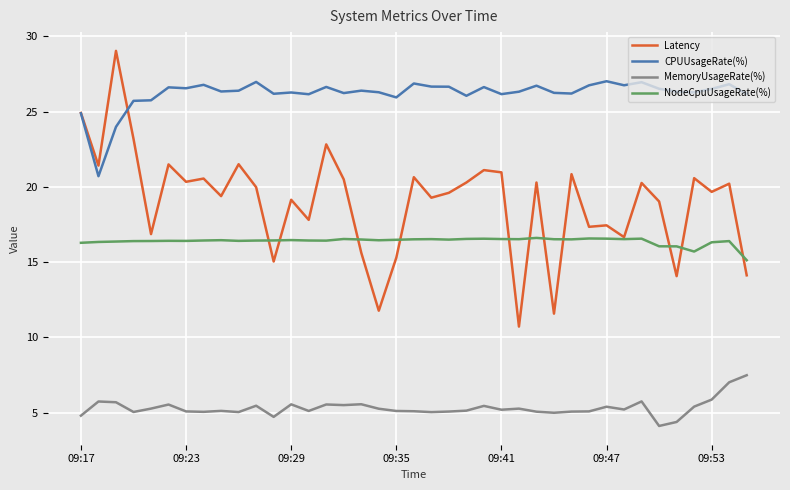

True or false: MemoryUsageRate(%) and Latency cross at least once.

False